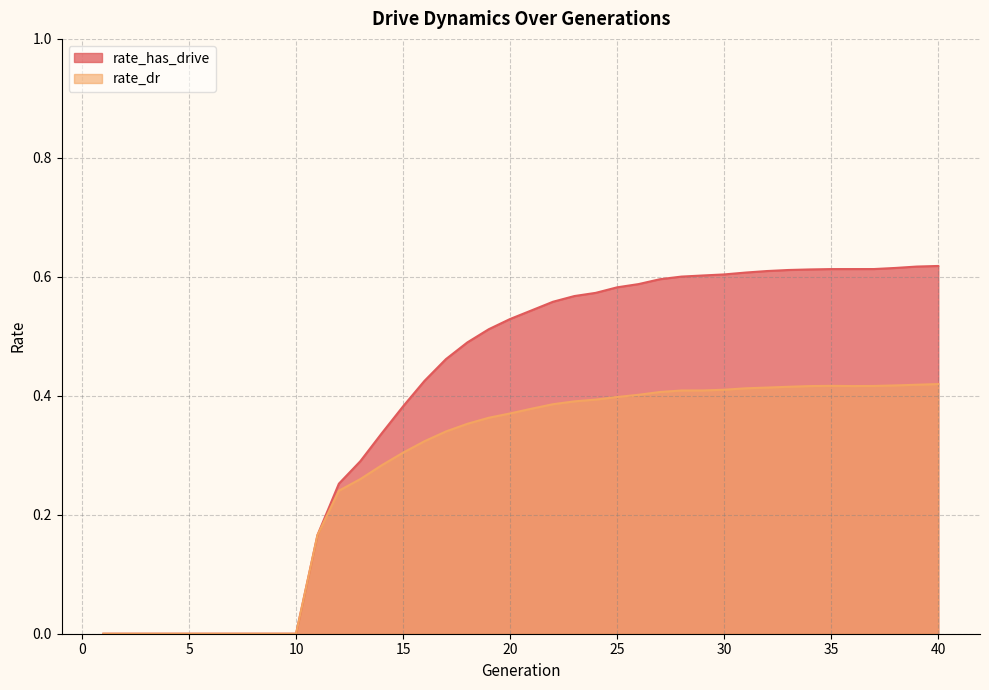

At which category does rate_dr reach its first local peak?

35